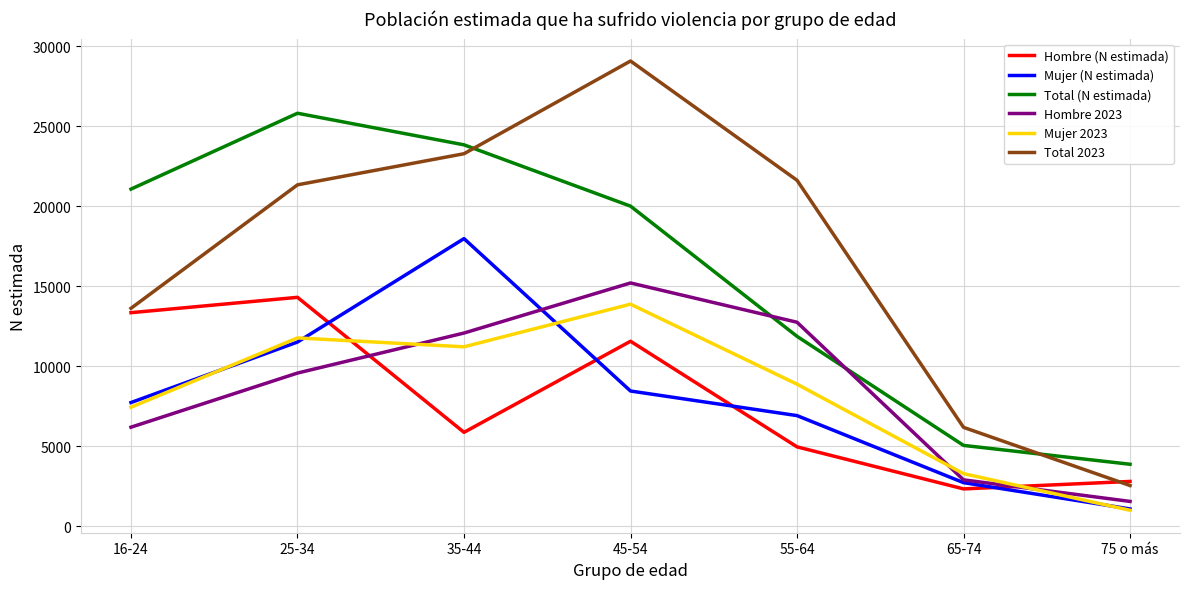

What is the maximum value shown in the chart?

29075